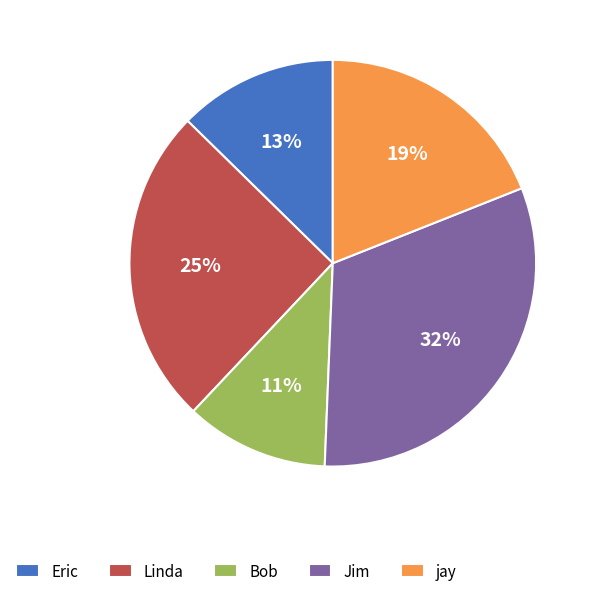

How many slices are in this pie chart?

5